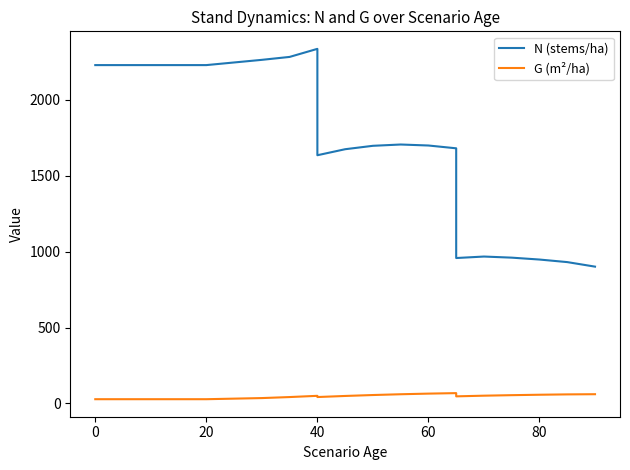

True or false: N (stems/ha) has a value of 492.8 at 20.

False